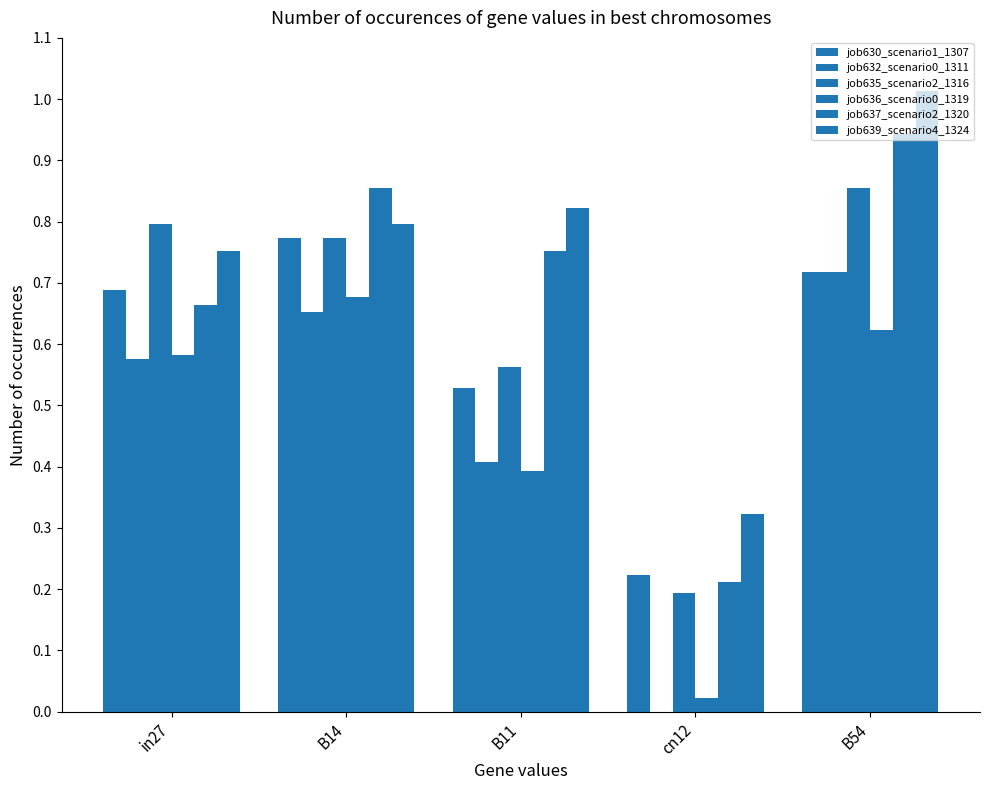

What is the difference between the second highest and second lowest values in the job637_scenario2_1320 series?

0.2